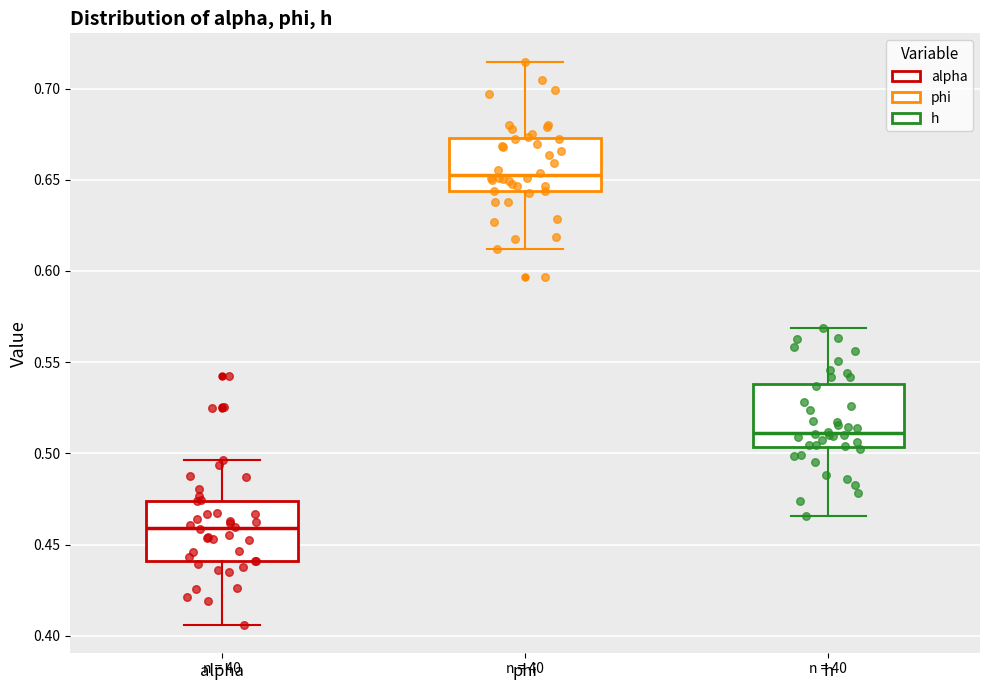

Reading left to right, transcribe this box plot: for each box, give where its median line is, the range the box spans, and where its two whiskers end, as read against the y-axis. The values are not printed on the chart, so give them approximately, as read against the axis.

alpha: median 0.460, box 0.440 to 0.475, whiskers 0.405 to 0.495
phi: median 0.650, box 0.645 to 0.675, whiskers 0.610 to 0.715
h: median 0.510, box 0.505 to 0.540, whiskers 0.465 to 0.570